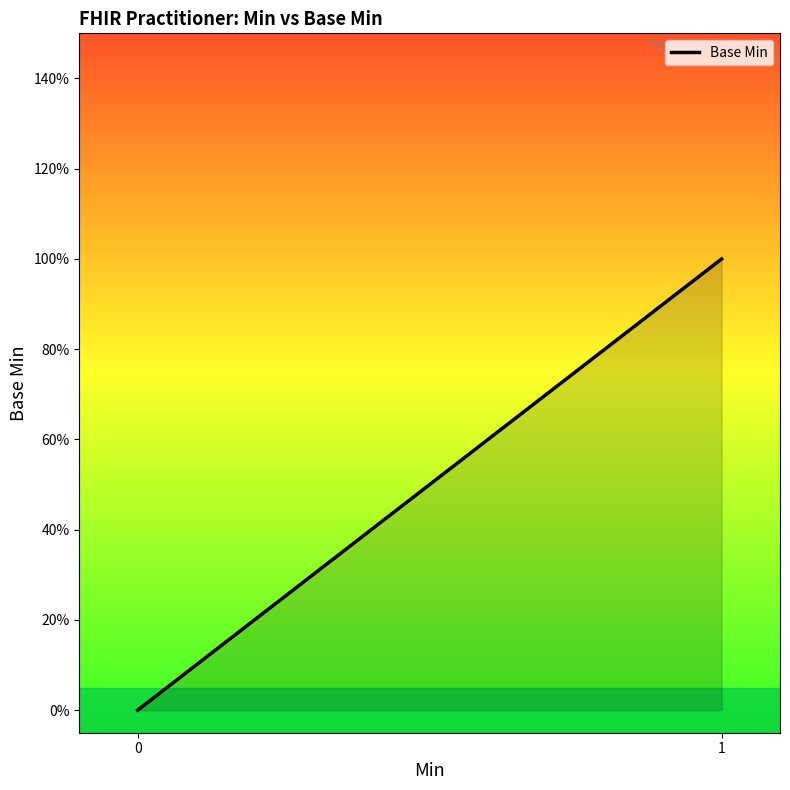

Does the chart display data point markers on the line(s)?

No